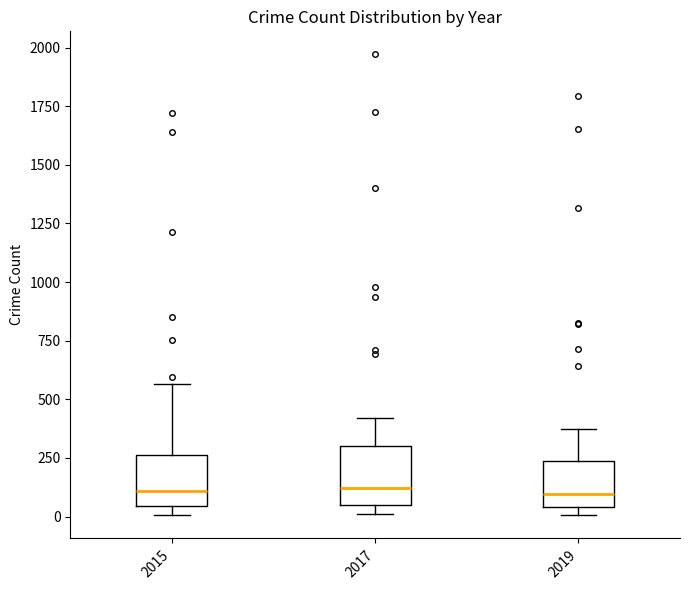

Where does the upper whisker of the box at x = 2017 end on the y-axis? The values are not printed on the chart, so give them approximately, as read against the axis.

400